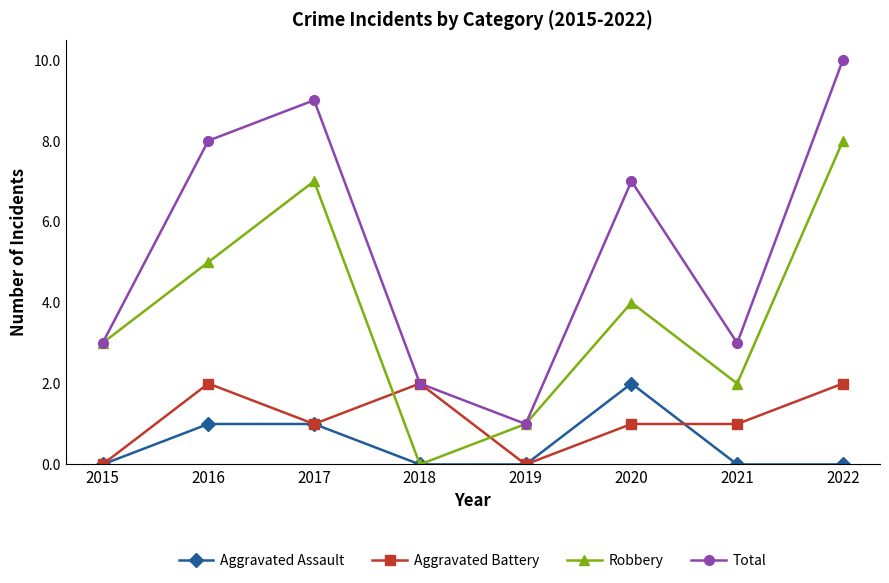

Reading left to right, what are all the values shown in this chart?

Aggravated Assault: 2015=0	2016=1	2017=1	2018=0	2019=0	2020=2	2021=0	2022=0
Aggravated Battery: 2015=0	2016=2	2017=1	2018=2	2019=0	2020=1	2021=1	2022=2
Robbery: 2015=3	2016=5	2017=7	2018=0	2019=1	2020=4	2021=2	2022=8
Total: 2015=3	2016=8	2017=9	2018=2	2019=1	2020=7	2021=3	2022=10